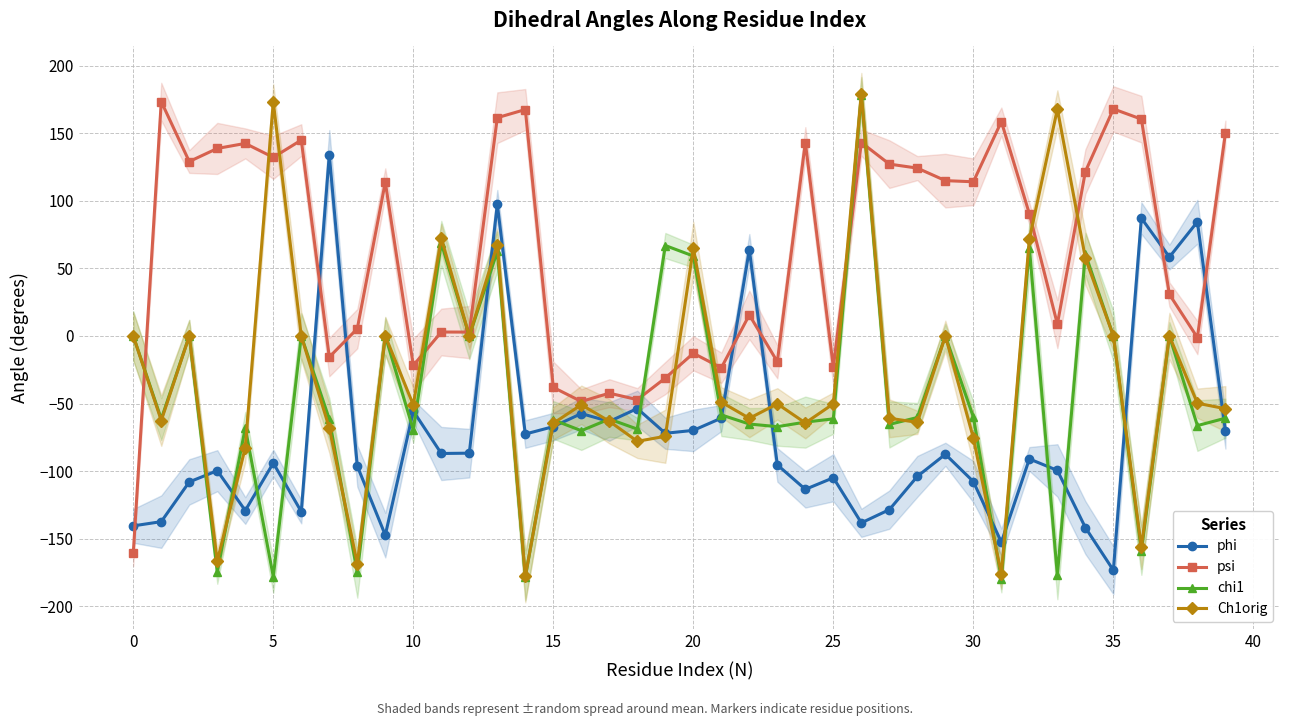

What is the sum of all phi values?

-2909.5